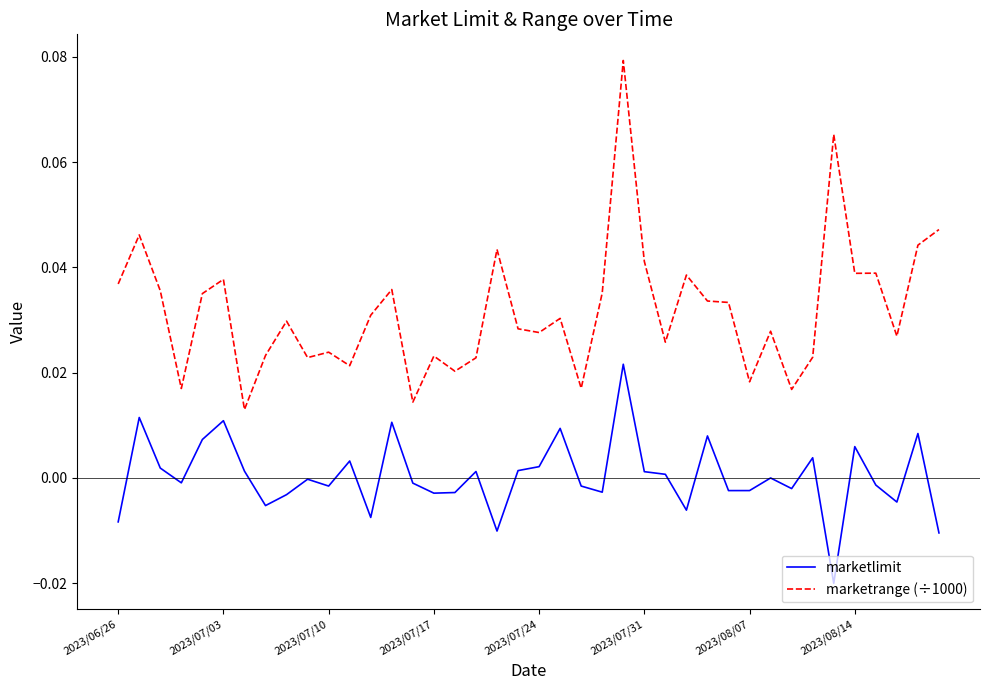

True or false: marketlimit and marketrange (÷1000) cross at least once.

False